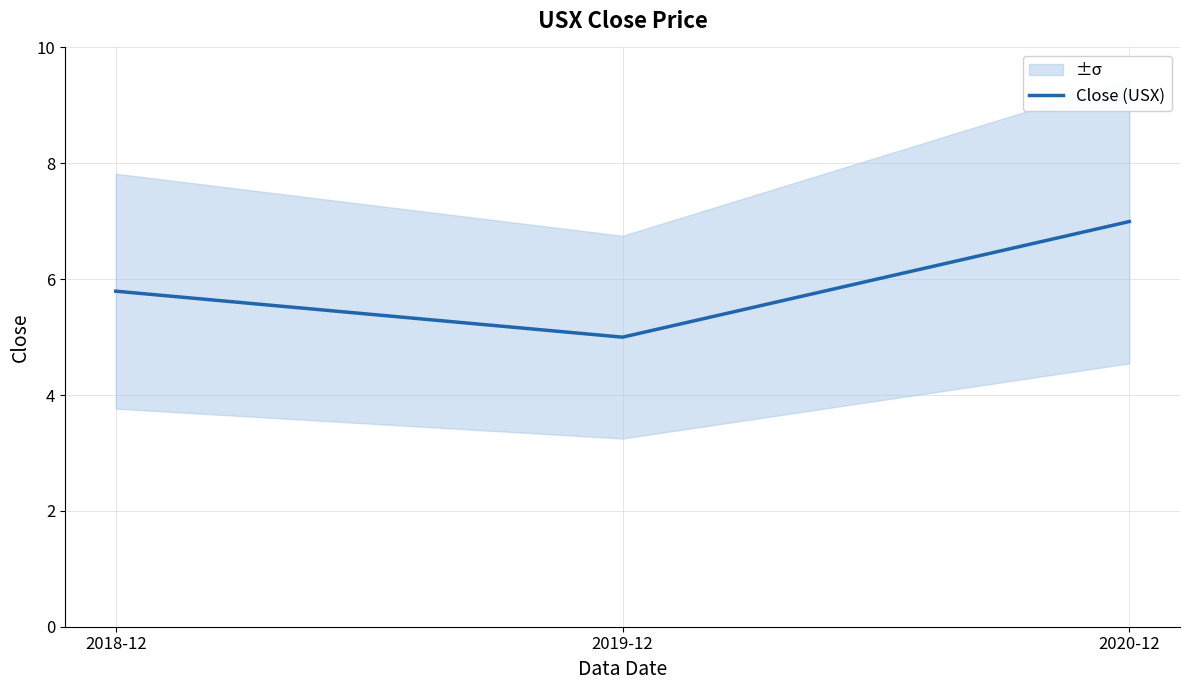

True or false: the data shows 5.0 at 2019-12.

True